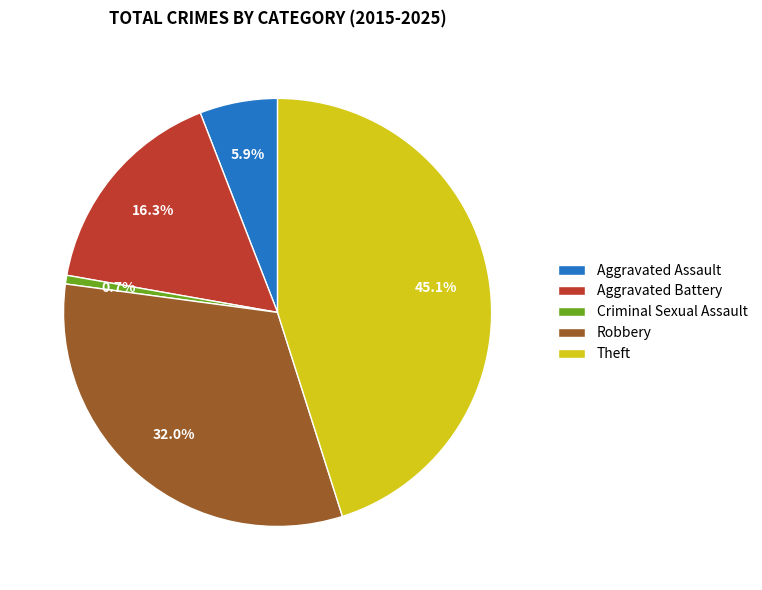

Combined, what portion of the pie is Theft and Robbery?

77.1%